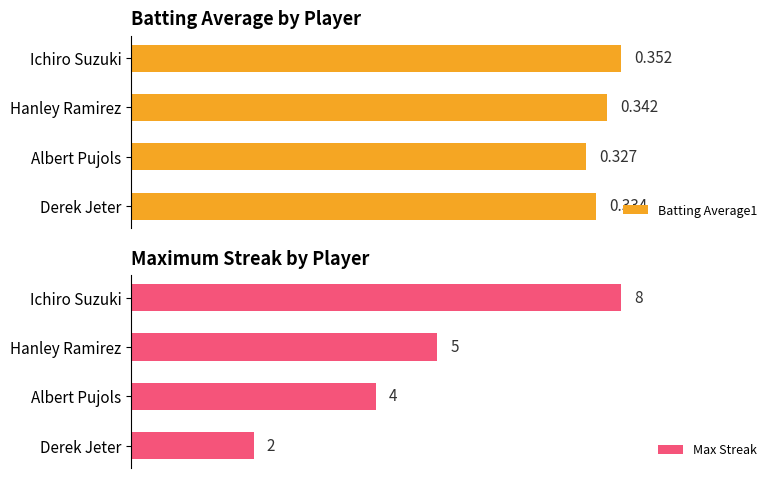

Are the bars grouped side by side (vs. stacked)?

Yes